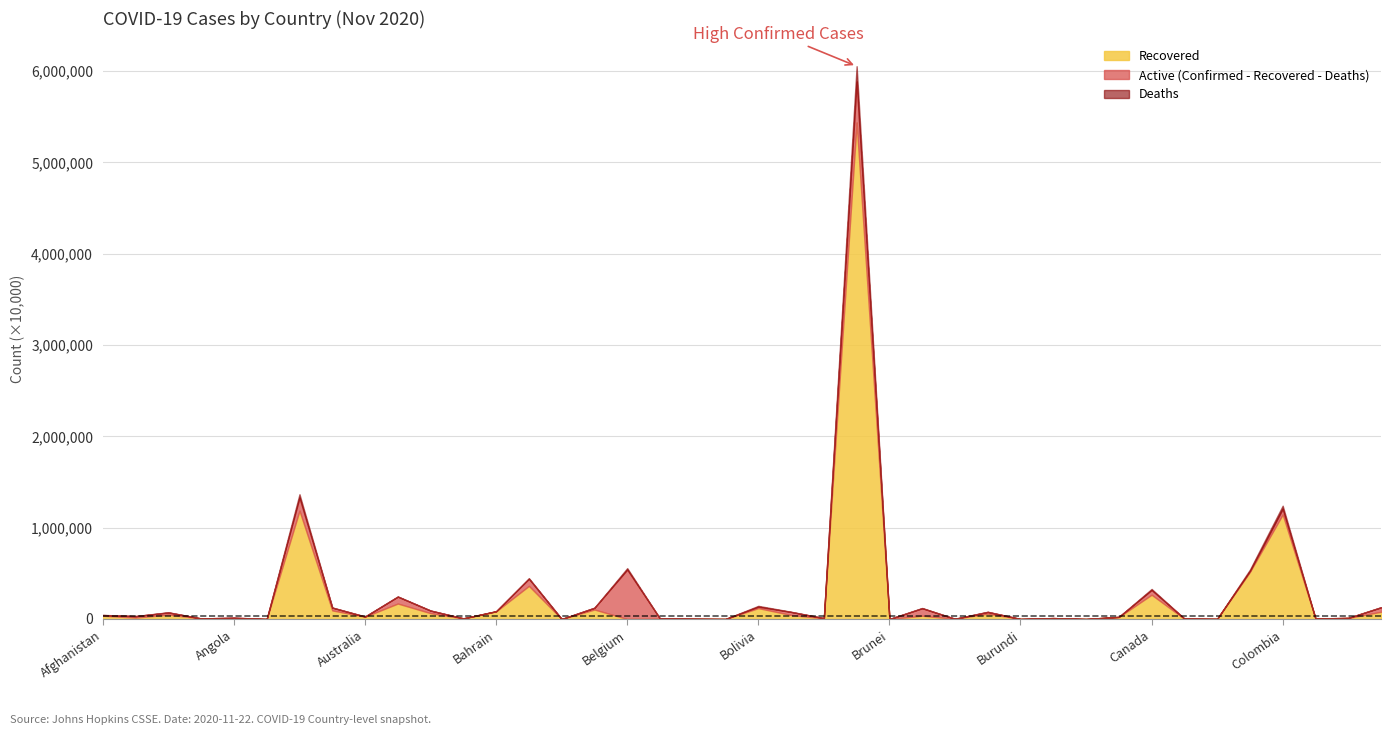

What is the sum of all Deaths values?

321152